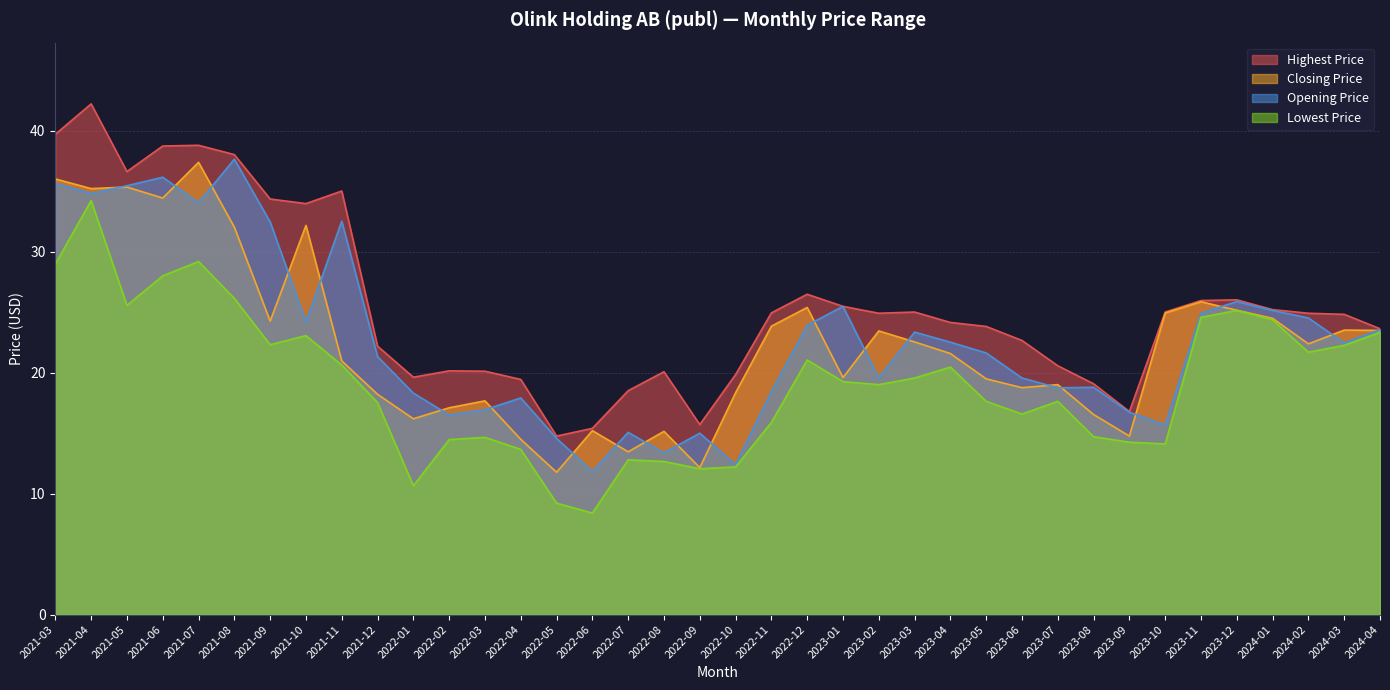

The value of Lowest Price at 2021-09 is 11.6. True or false?

False